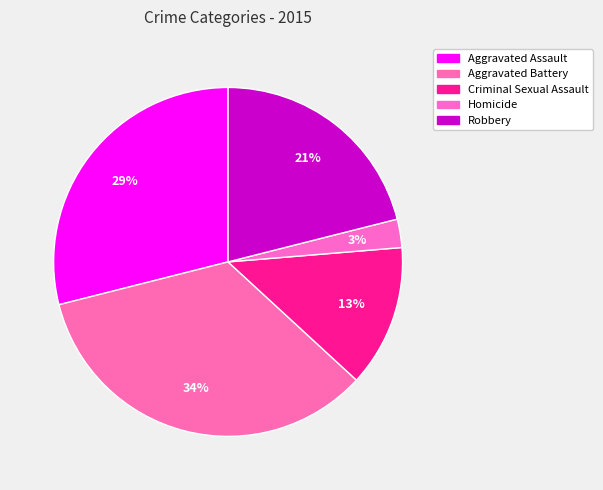

Is the sum of Criminal Sexual Assault and Robbery greater than half?

No